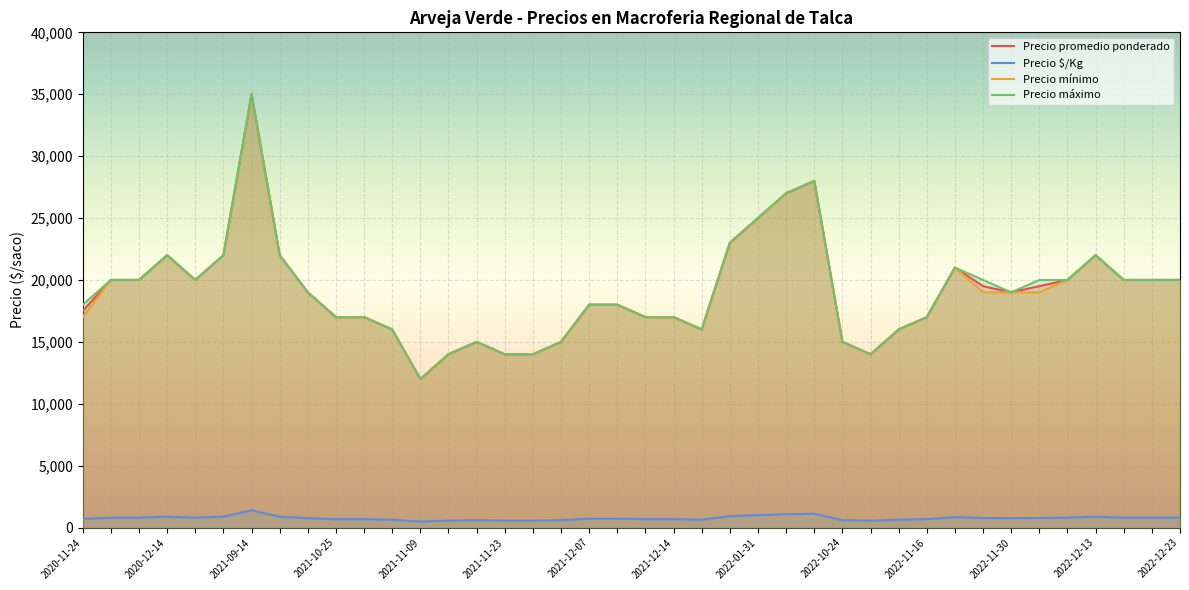

Rank the series at 2022-10-12 from lowest to highest value.

Precio $/Kg, Precio promedio ponderado, Precio minimo, Precio maximo